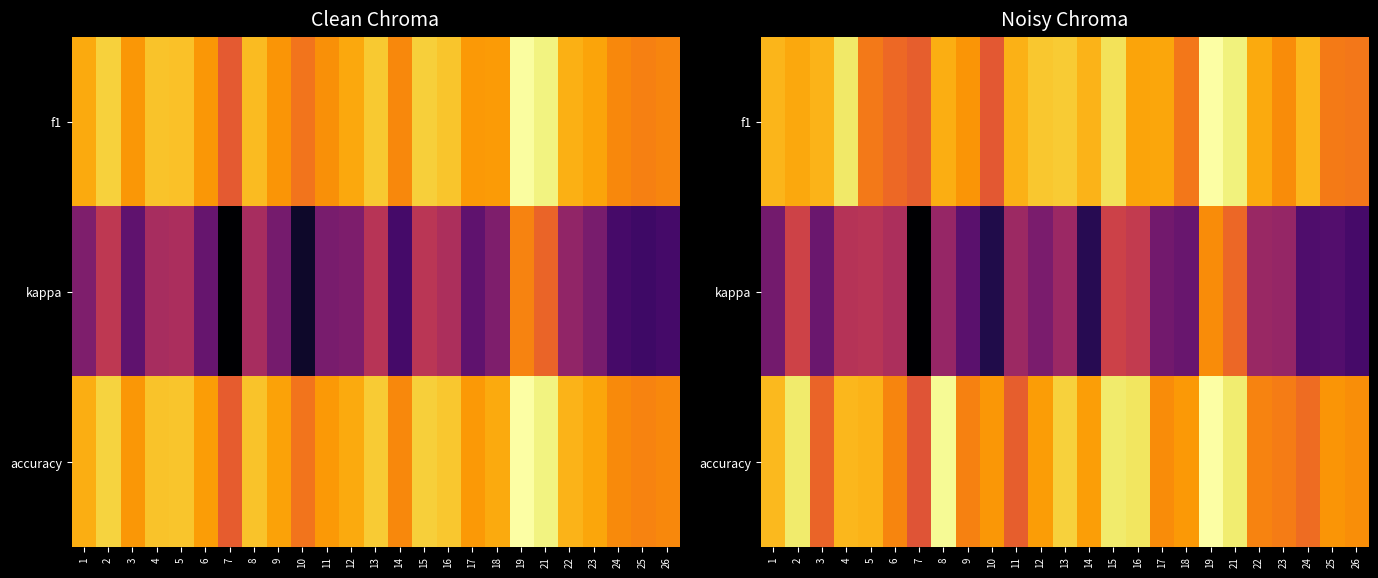

Rank the series at 23 from highest to lowest value.

f1, accuracy, kappa